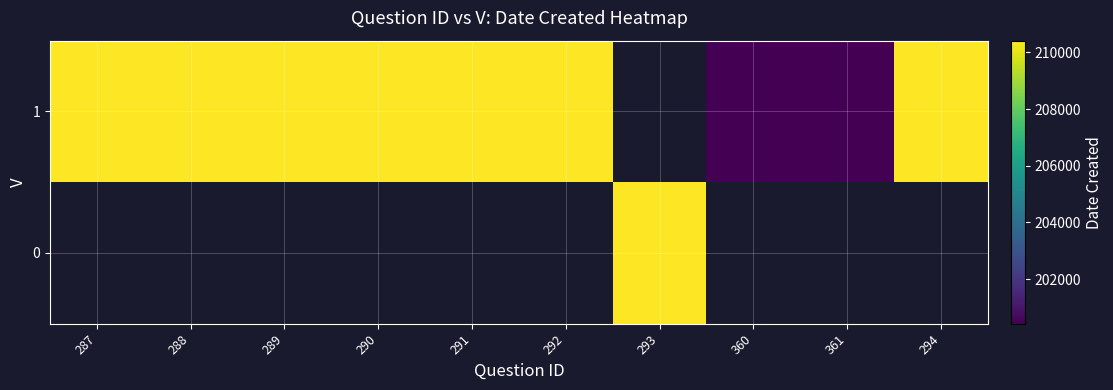

Which category has the lowest value across all series?

360